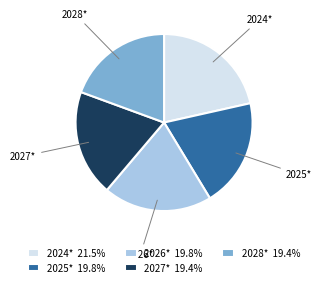

How many segments does this pie chart have?

5